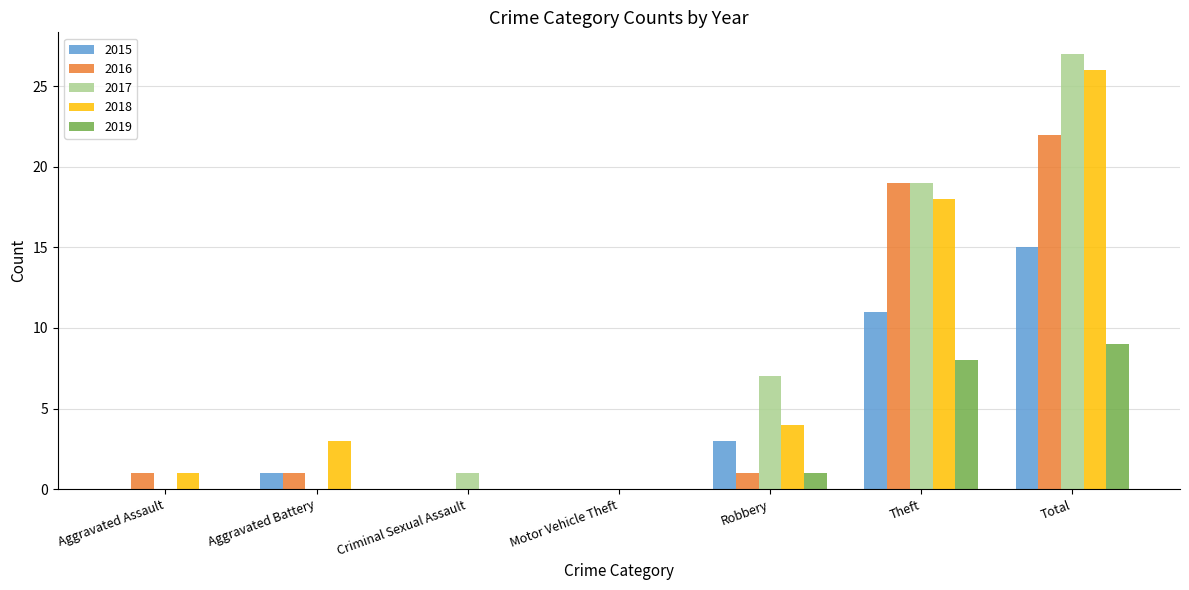

What is the average value of the 2018 series?

7